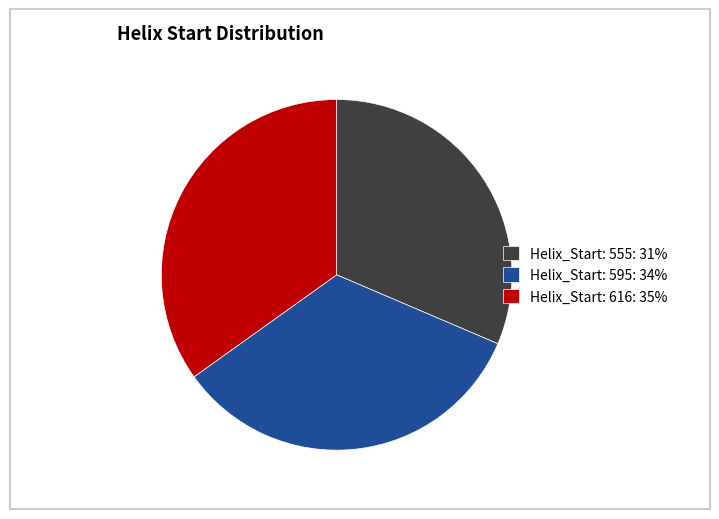

Does Helix_Start: 555: 31% account for over 50% of the chart?

No